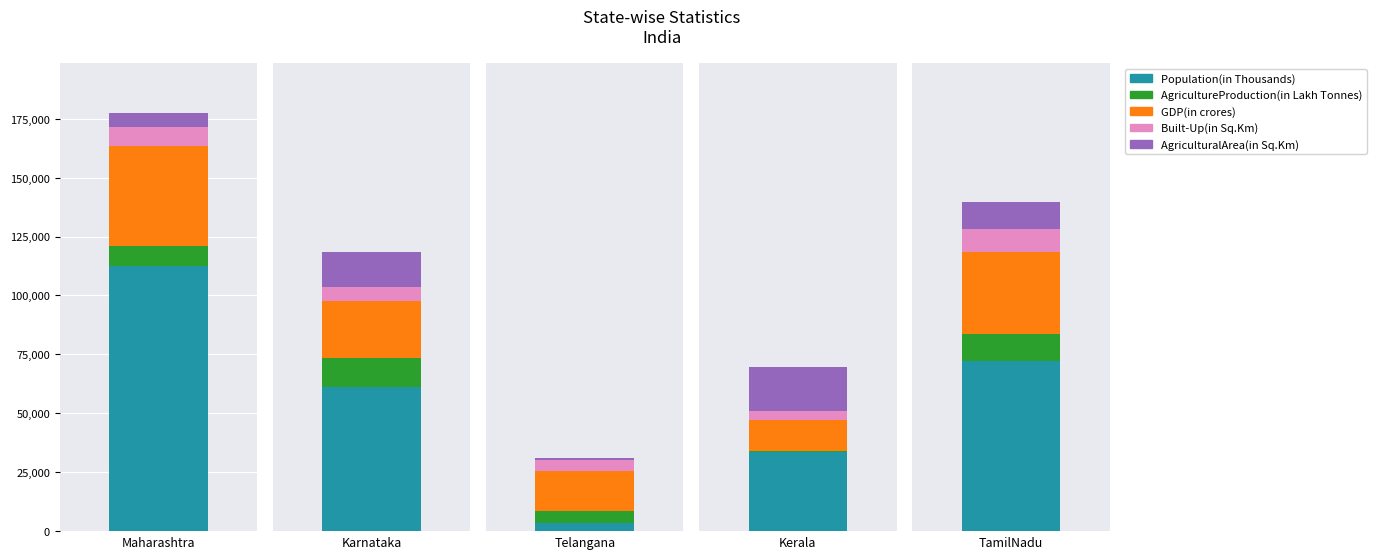

Read the Population(in Thousands) value at Karnataka, to the nearest 100.

61100